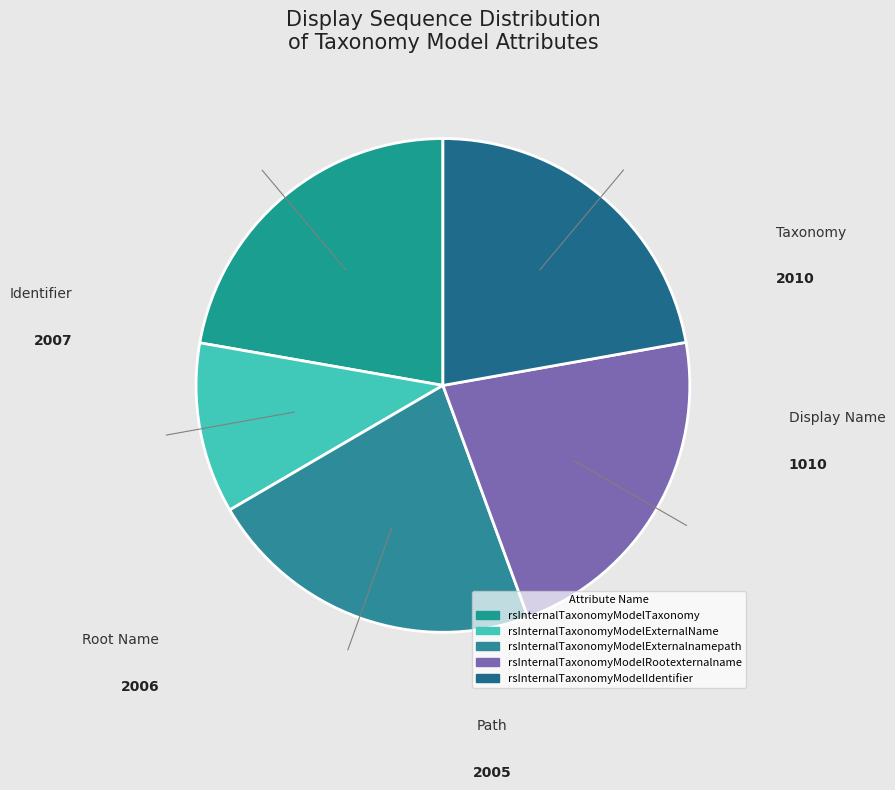

Does any single category account for the majority?

No